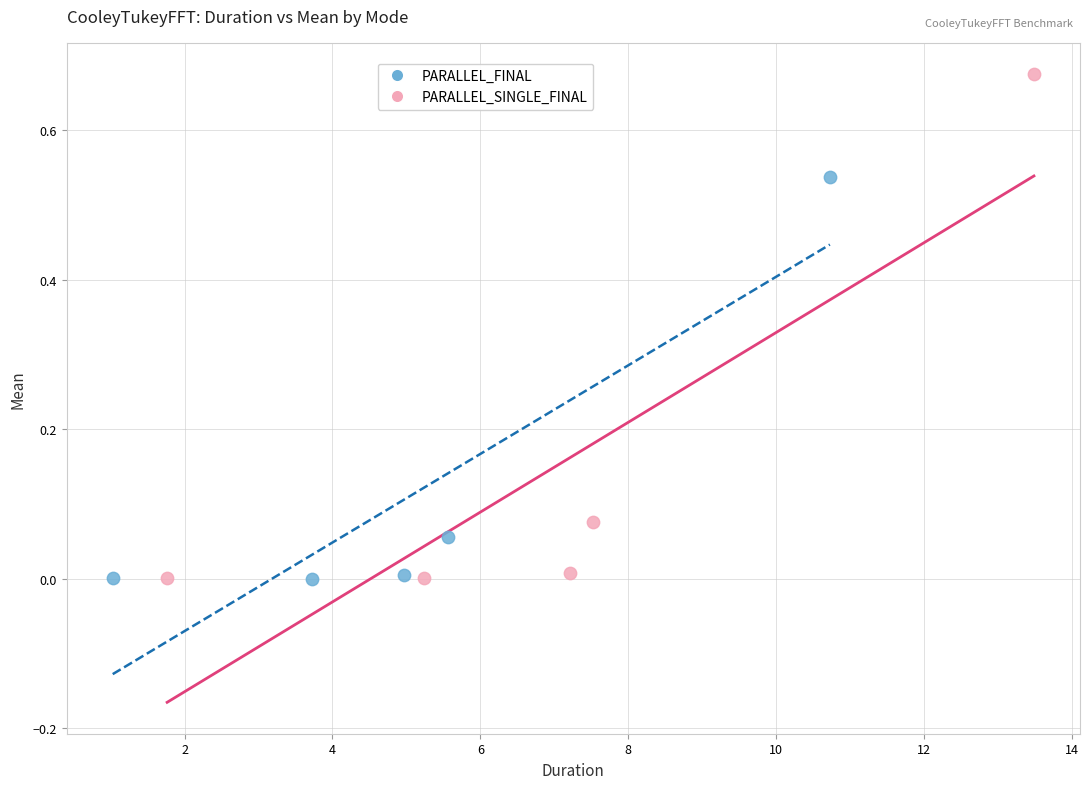

Which series contains the highest Y value?

PARALLEL_SINGLE_FINAL